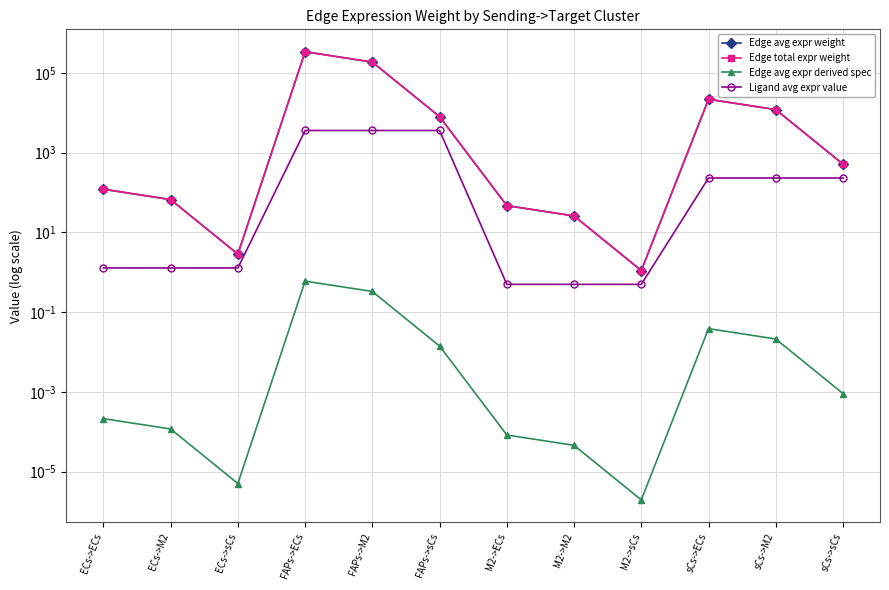

The Ligand avg expr value series shows 61.9 at sCs->ECs. True or false?

False